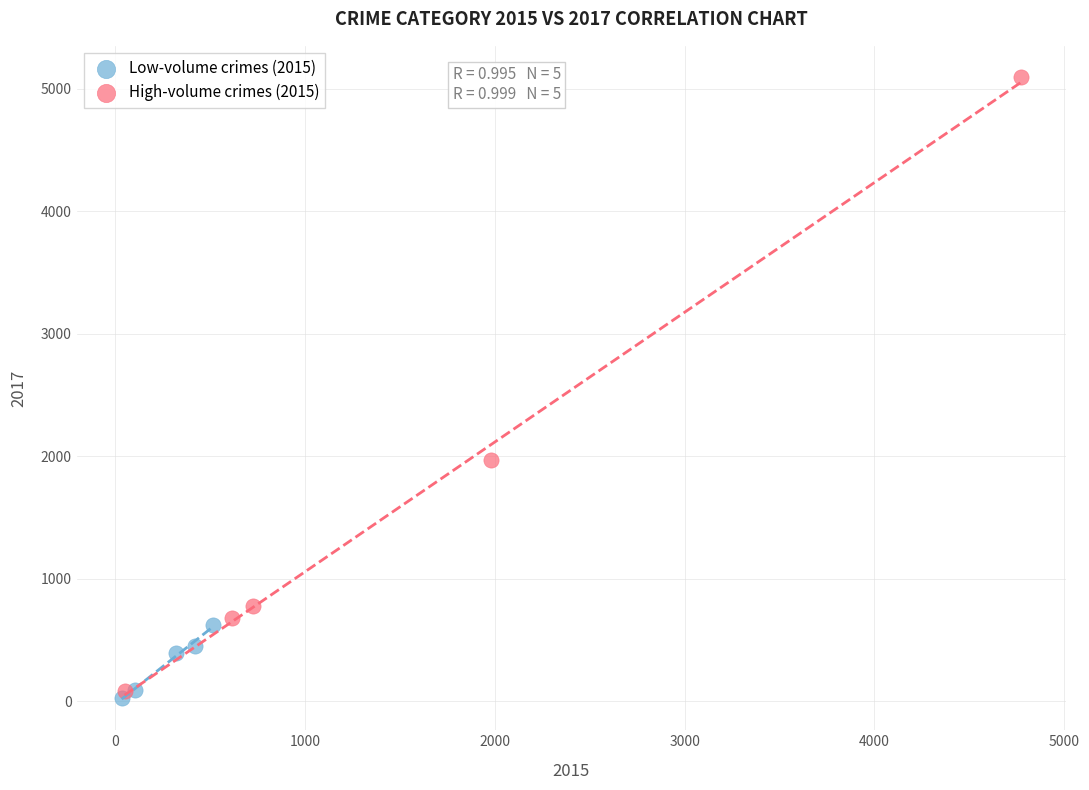

Which series contains the highest Y value?

High-volume crimes (2015)